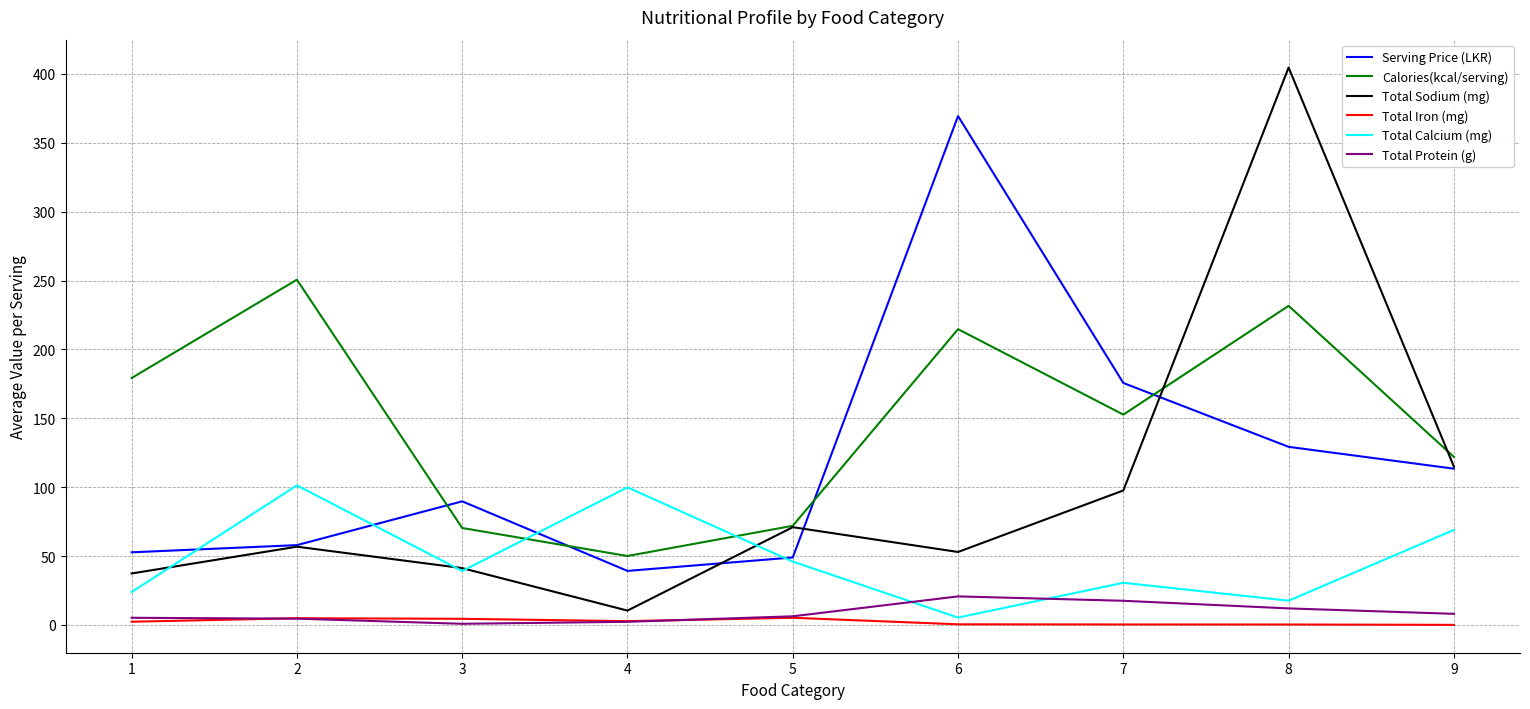

The Total Protein (g) series shows 6.3 at 5. True or false?

True